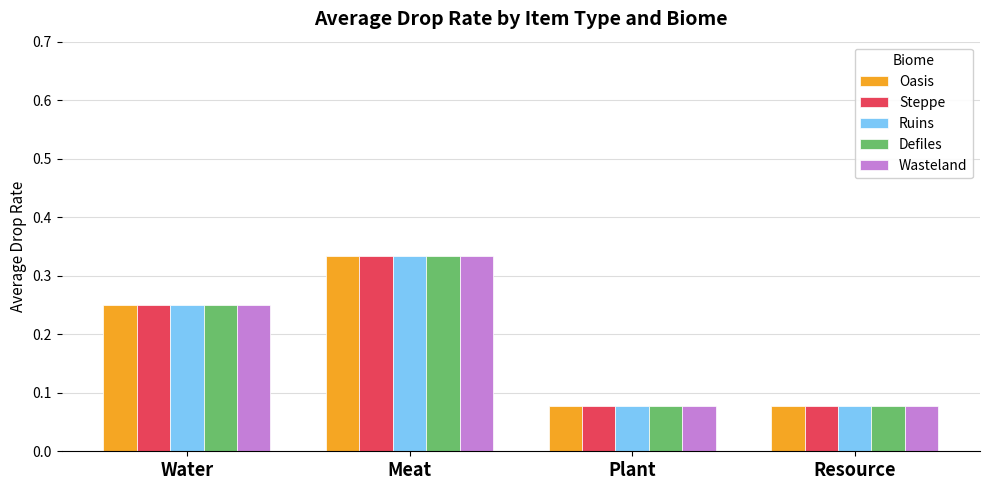

Which category has the highest value in the Oasis series?

Meat